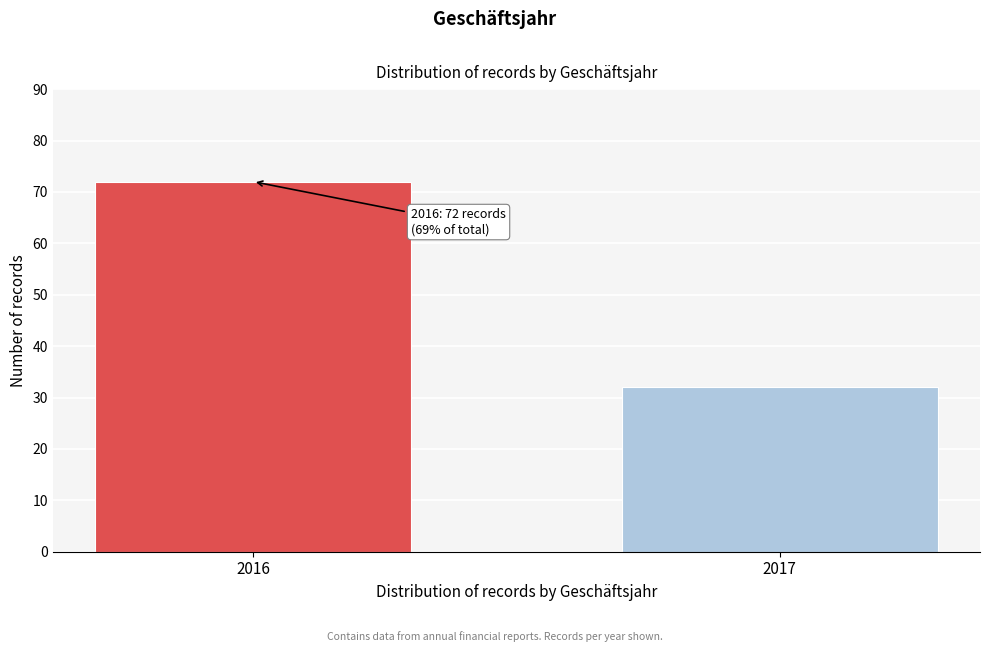

Reading right to left, extract all data points from this chart.

32	72